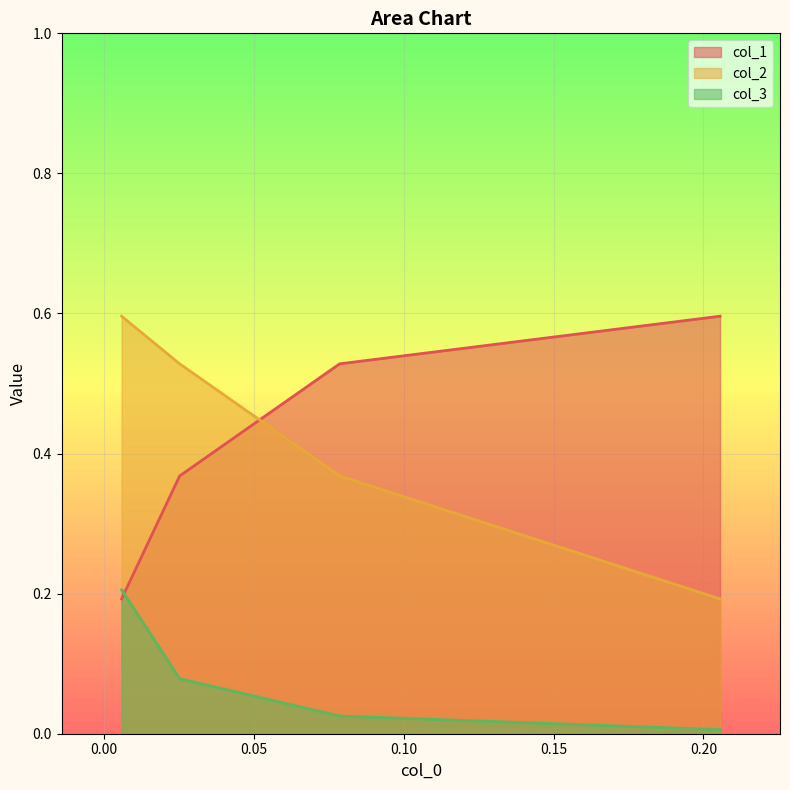

At how many categories does at least one series exceed 0?

4